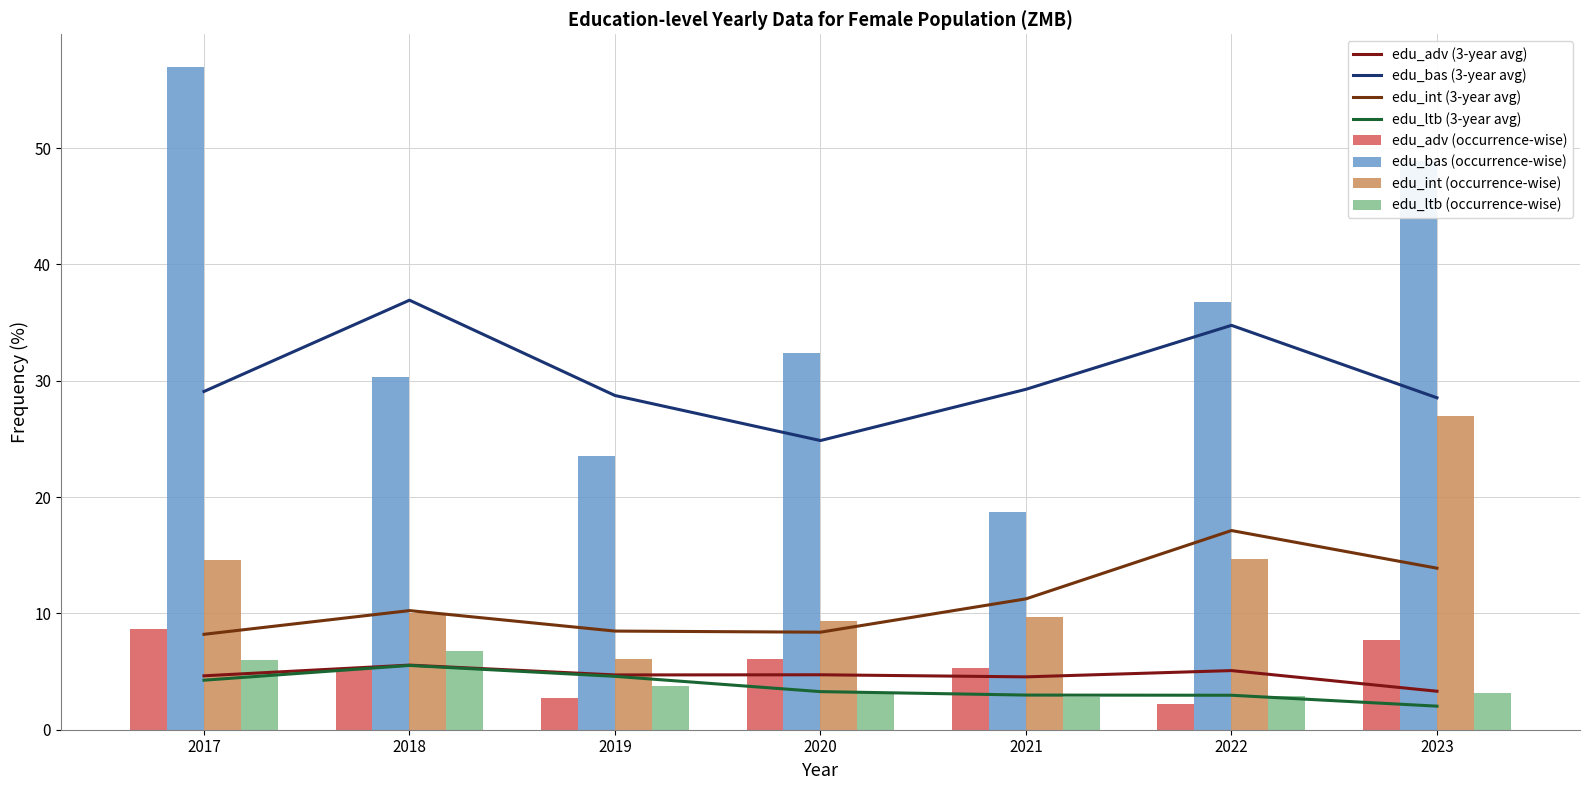

Does the chart contain any negative values?

No